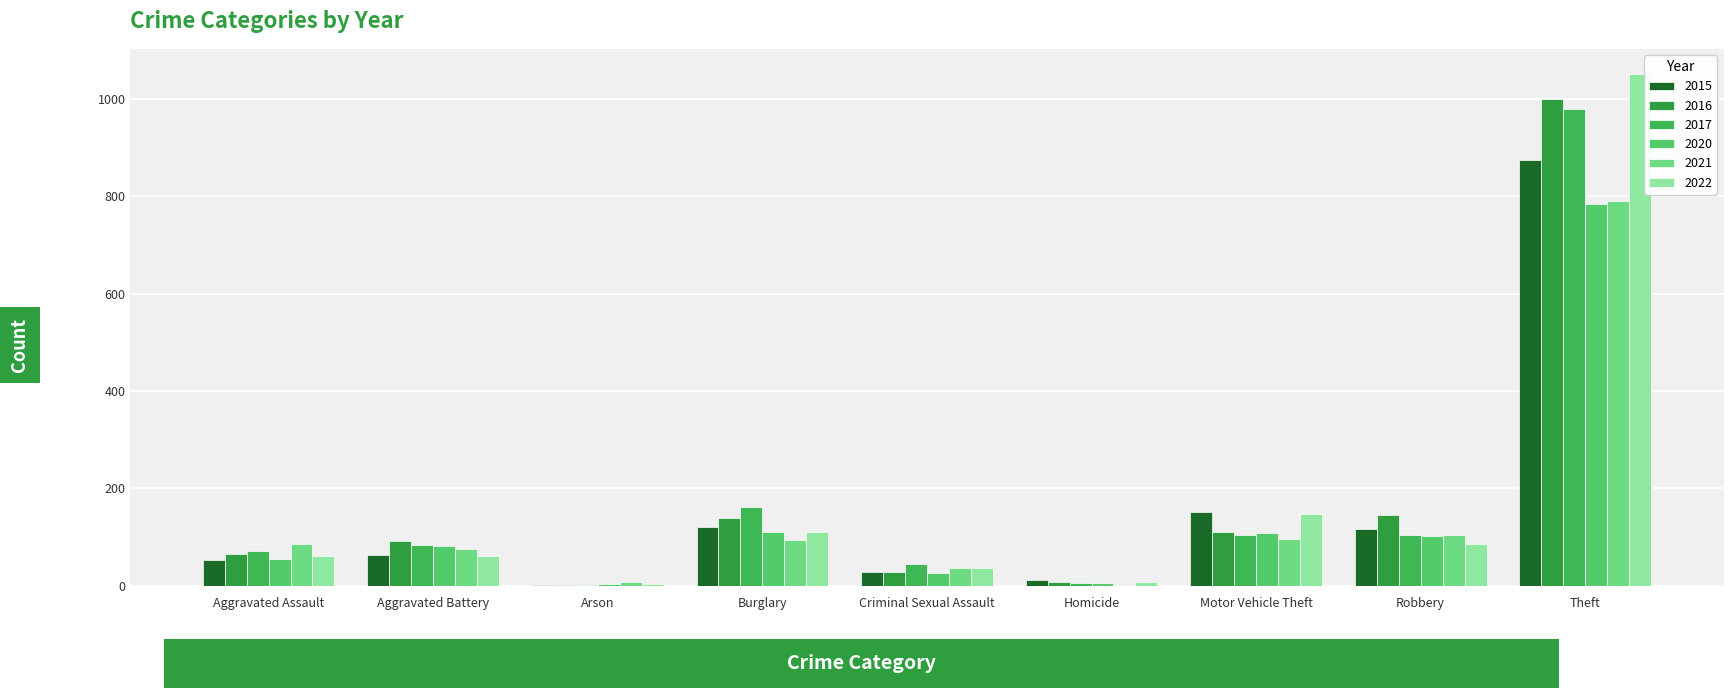

How many groups of bars are there?

9